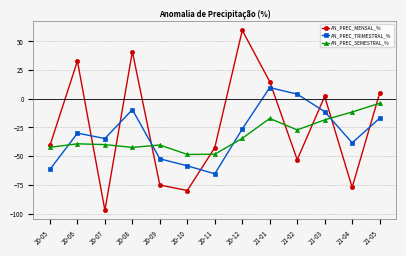

In AN_PREC_TRIMESTRAL_%, how many points are lower than both neighbors (excluding endpoints)?

3